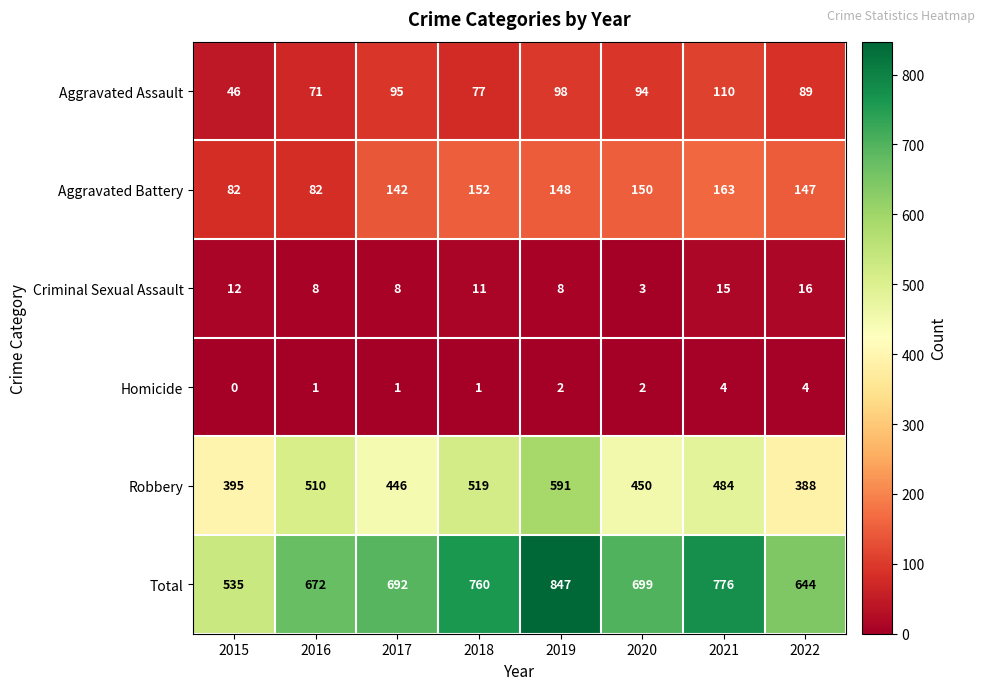

At which category is the sum across all series the highest?

2019